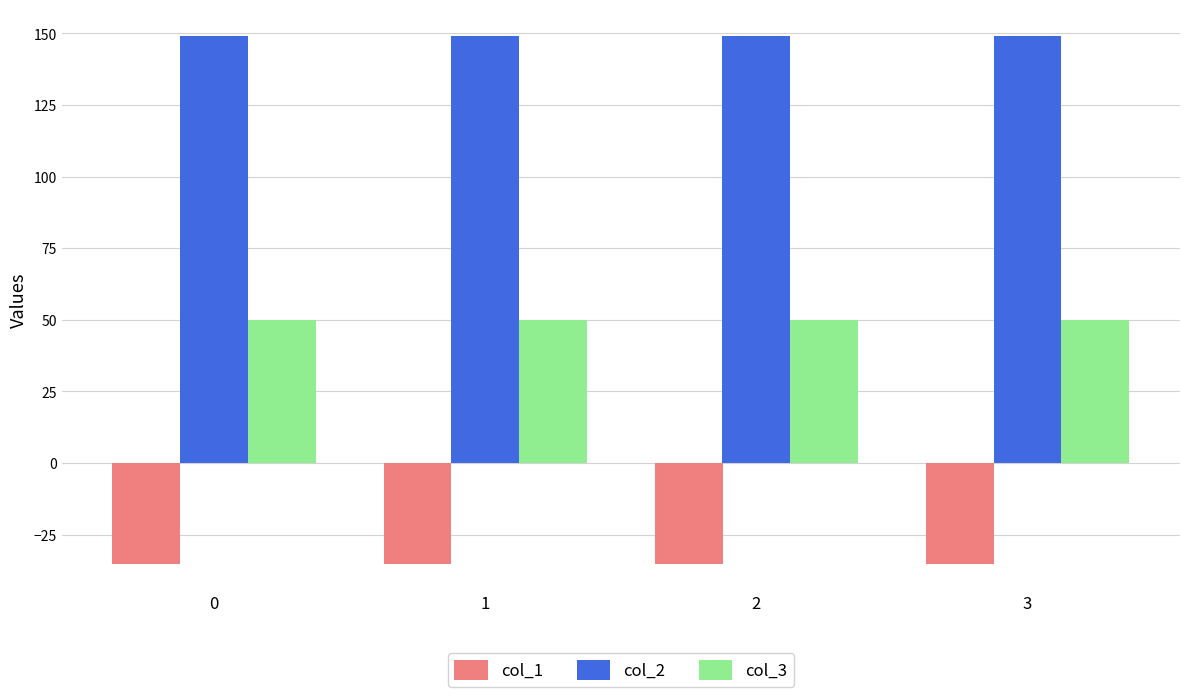

Reading left to right, list all the values displayed in this chart.

col_1: -35.4	-35.4	-35.4	-35.4
col_2: 149.2	149.2	149.2	149.2
col_3: 50.0	50.0	50.0	50.0